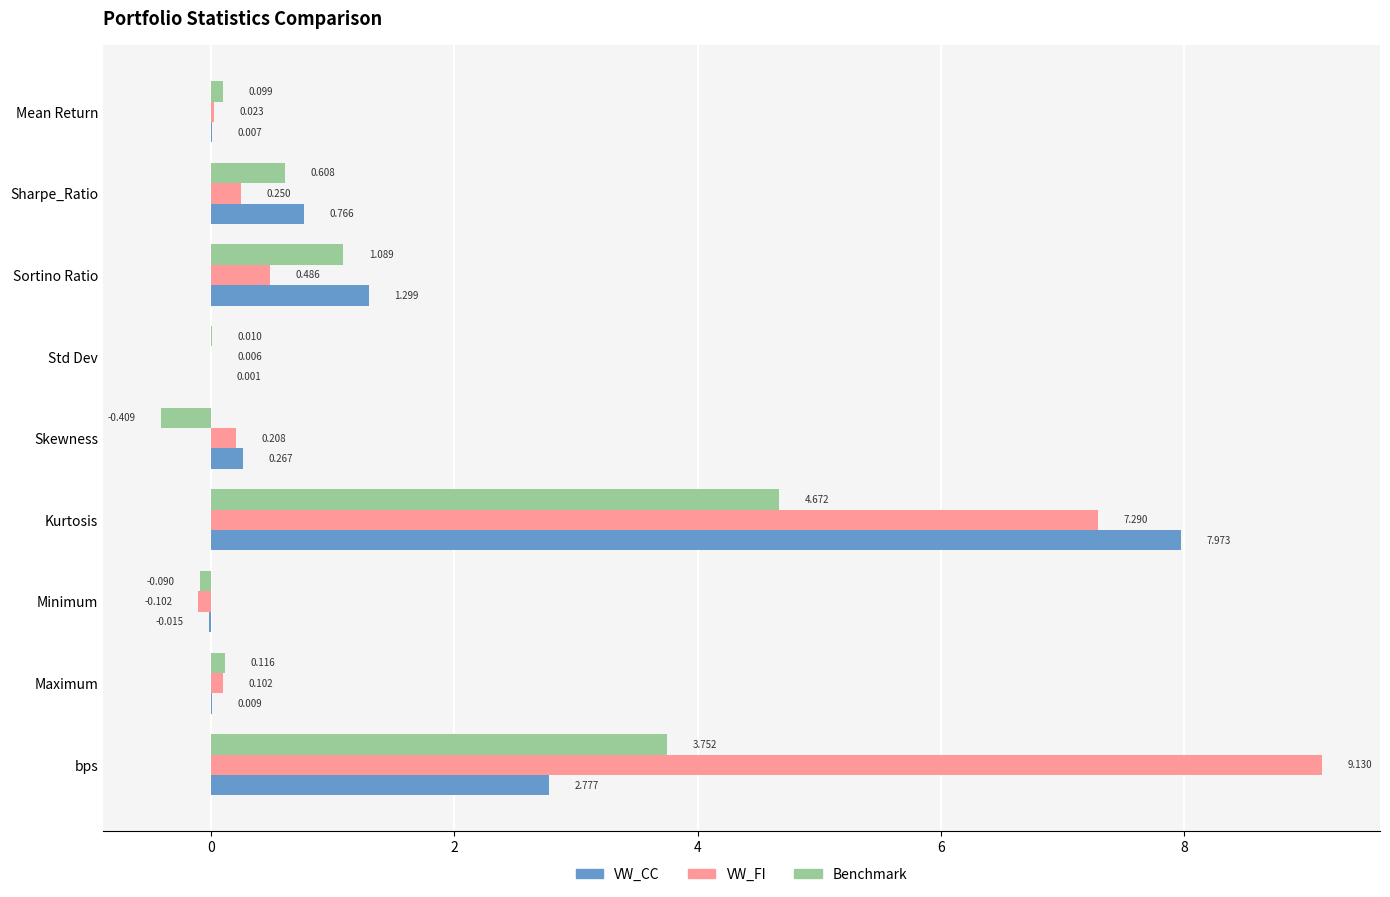

Between Std Dev and Maximum, which series saw the biggest shift?

Benchmark